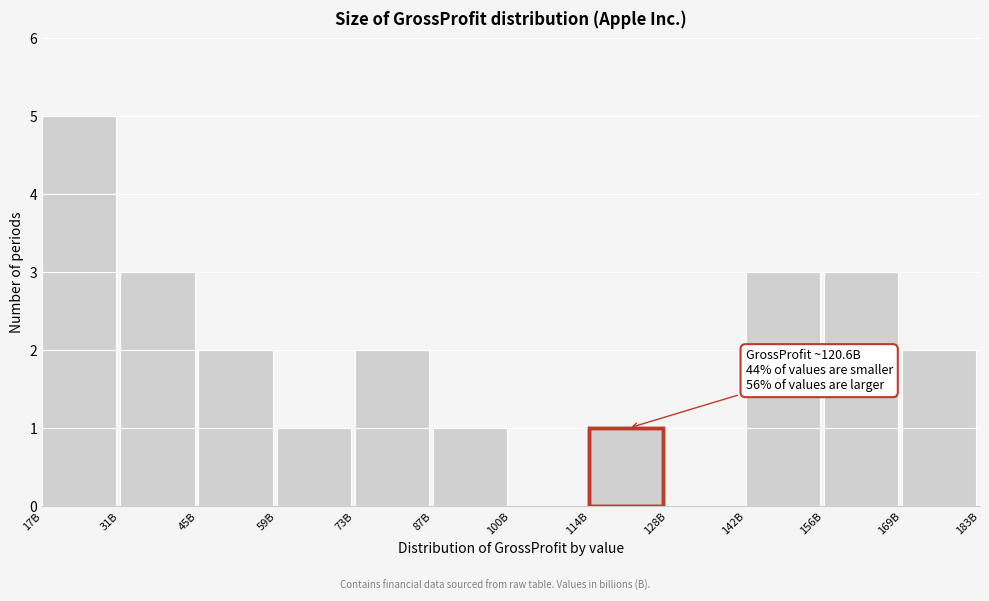

Reading left to right, extract all data points from this chart.

17B=5	31B=3	45B=2	59B=1	73B=2	87B=1	100B=0	114B=1	128B=0	142B=3	156B=3	169B=2